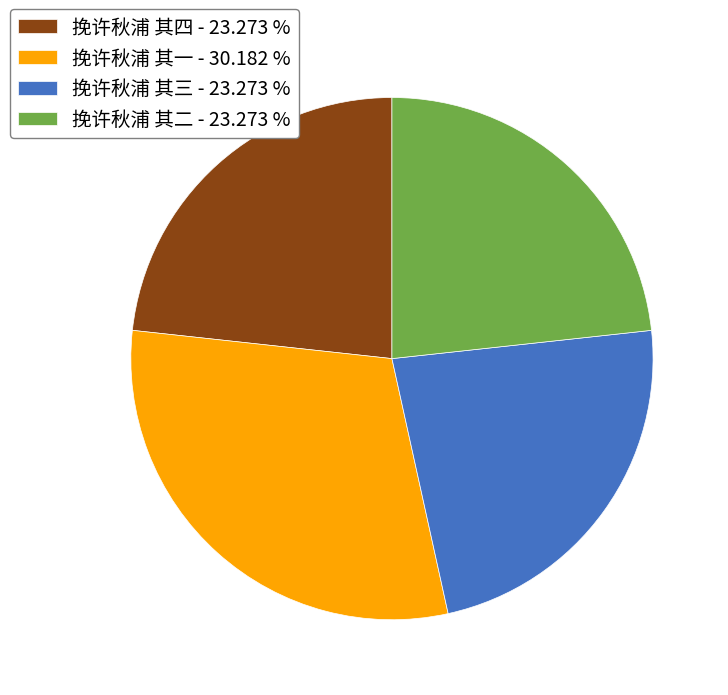

Is there any slice that represents more than half of the pie?

No